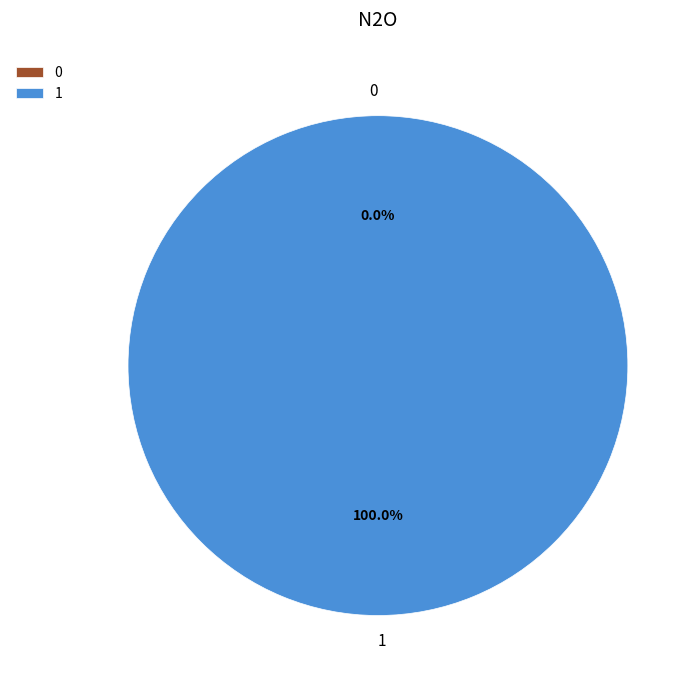

True or false: 1 accounts for 99% of the total.

False